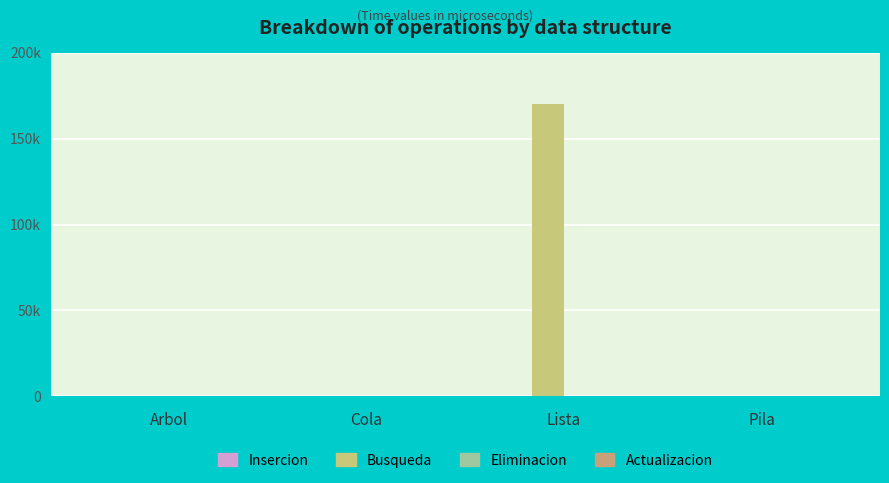

What is the difference between the maximum and minimum values in the Eliminacion series?

31.5